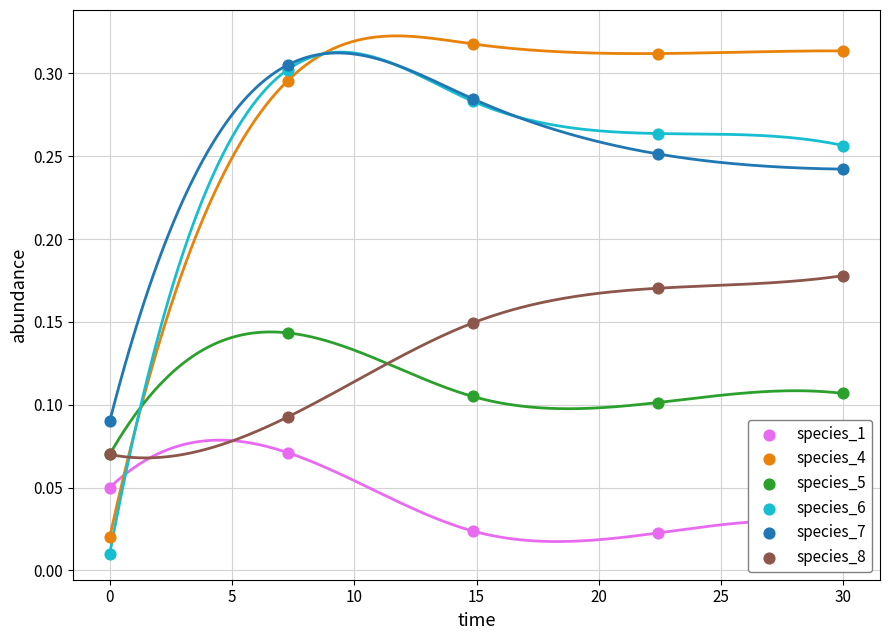

At how many categories does at least one series exceed 0?

5